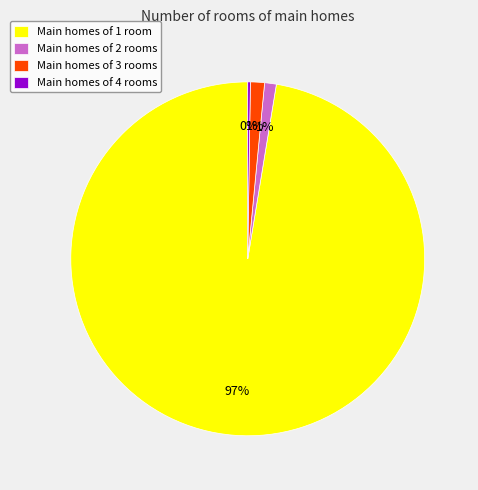

Does Main homes of 3 rooms represent more than half of the total?

No